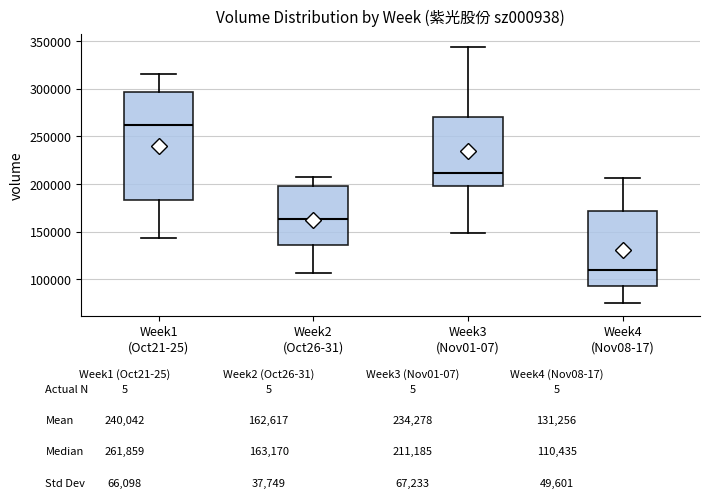

Reading left to right, transcribe this box plot: for each box, give where its median line is, the range the box spans, and where its two whiskers end, as read against the y-axis. The values are not printed on the chart, so give them approximately, as read against the axis.

Week1 (Oct21-25): median 260000, box 185000 to 295000, whiskers 145000 to 315000
Week2 (Oct26-31): median 165000, box 135000 to 200000, whiskers 105000 to 210000
Week3 (Nov01-07): median 210000, box 200000 to 270000, whiskers 150000 to 345000
Week4 (Nov08-17): median 110000, box 95000 to 170000, whiskers 75000 to 205000